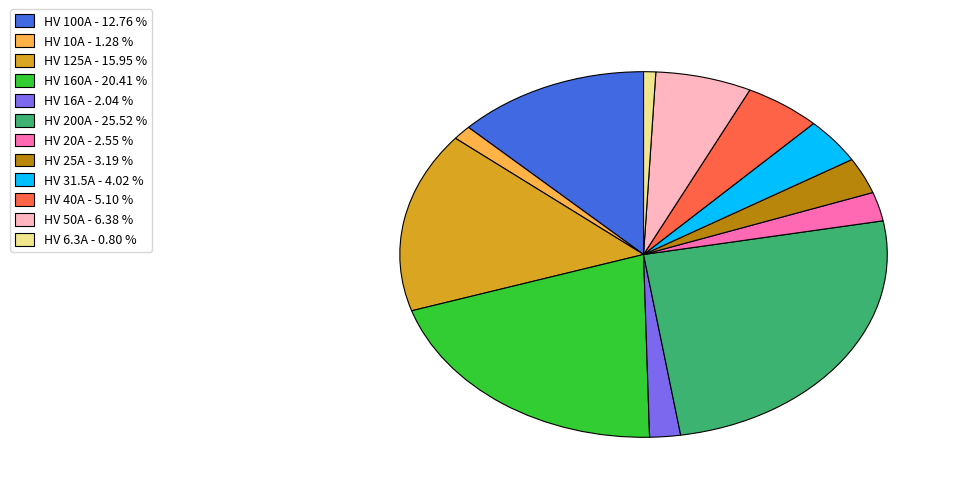

Approximately how many times larger is the value at HV 31.5A compared to HV 6.3A?

5.0